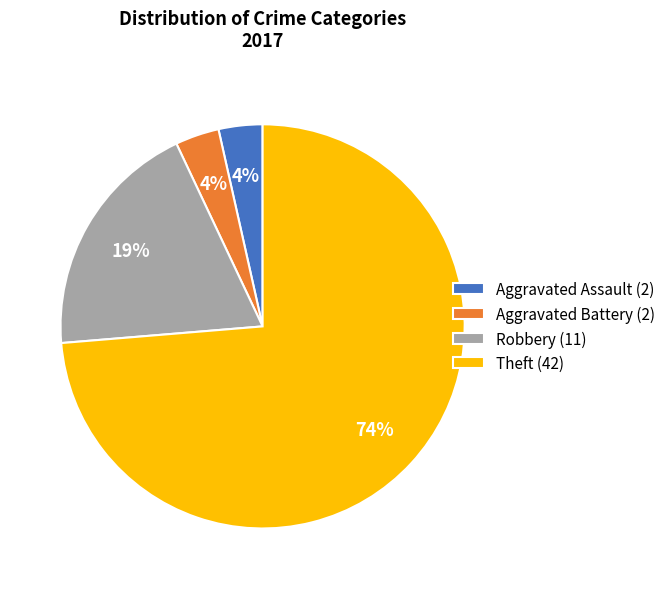

Does Aggravated Battery (2) represent more than half of the total?

No